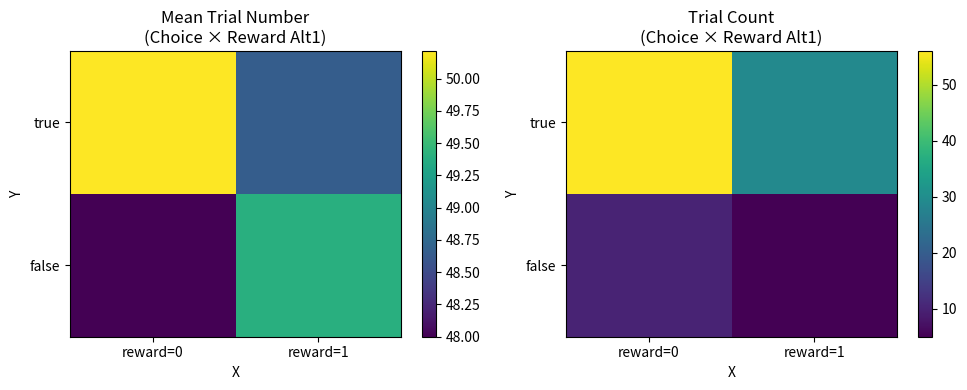

How many categories are shown in the chart?

2